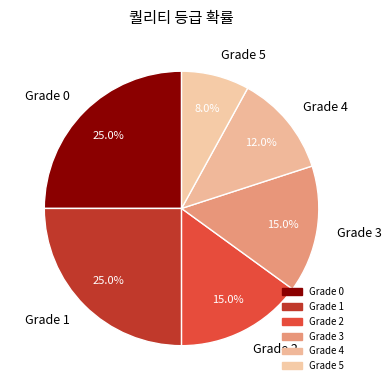

How many segments does this pie chart have?

6